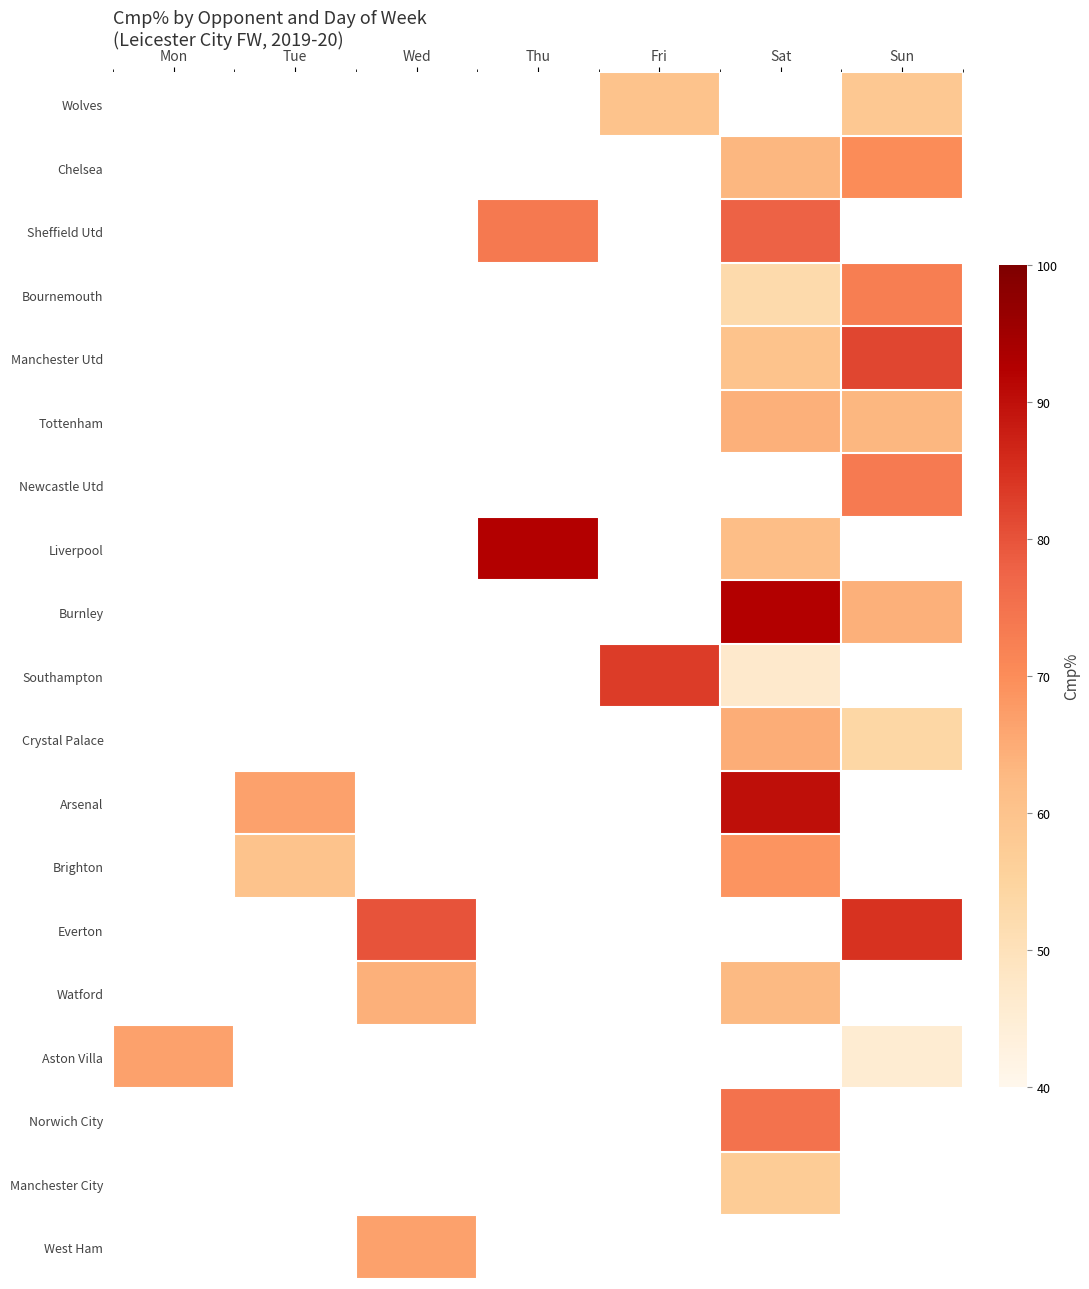

How many data points does each series have?

7